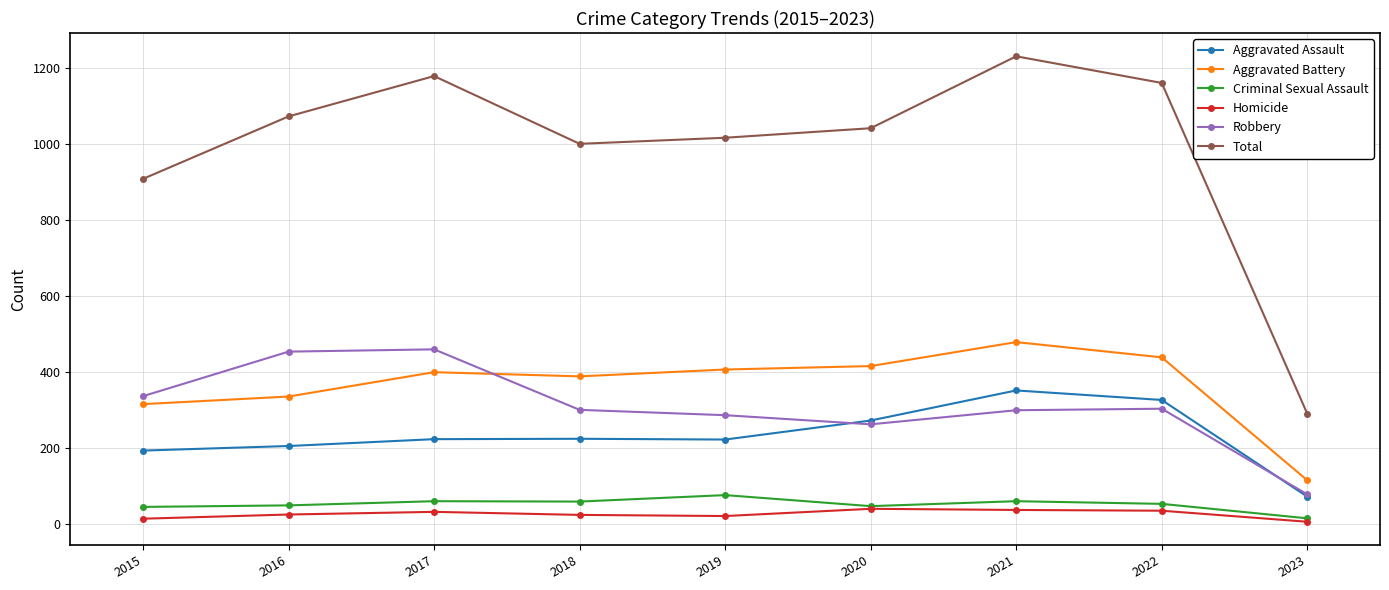

True or false: Total and Robbery intersect in this chart.

False